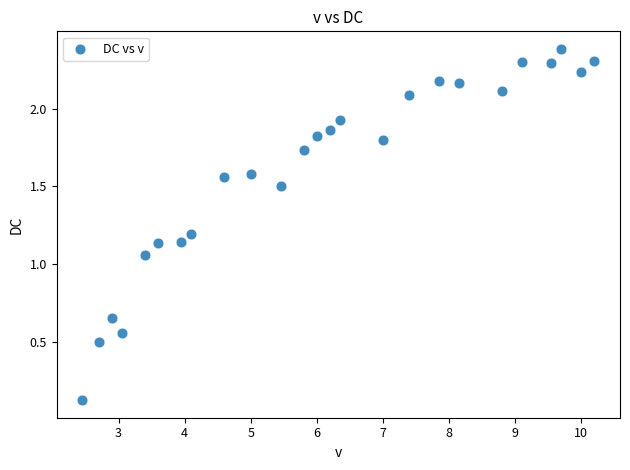

What is the range of Y values (max minus min)?

2.3